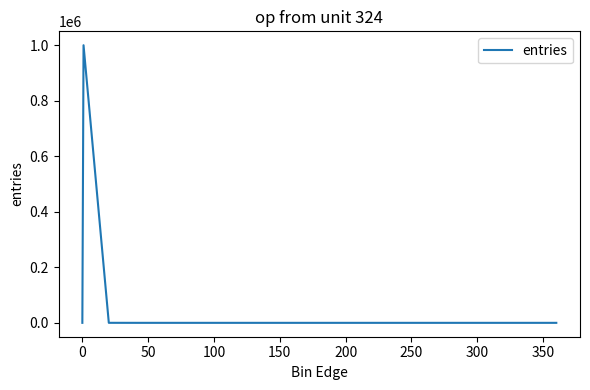

What is the difference between the maximum and minimum values?

999919